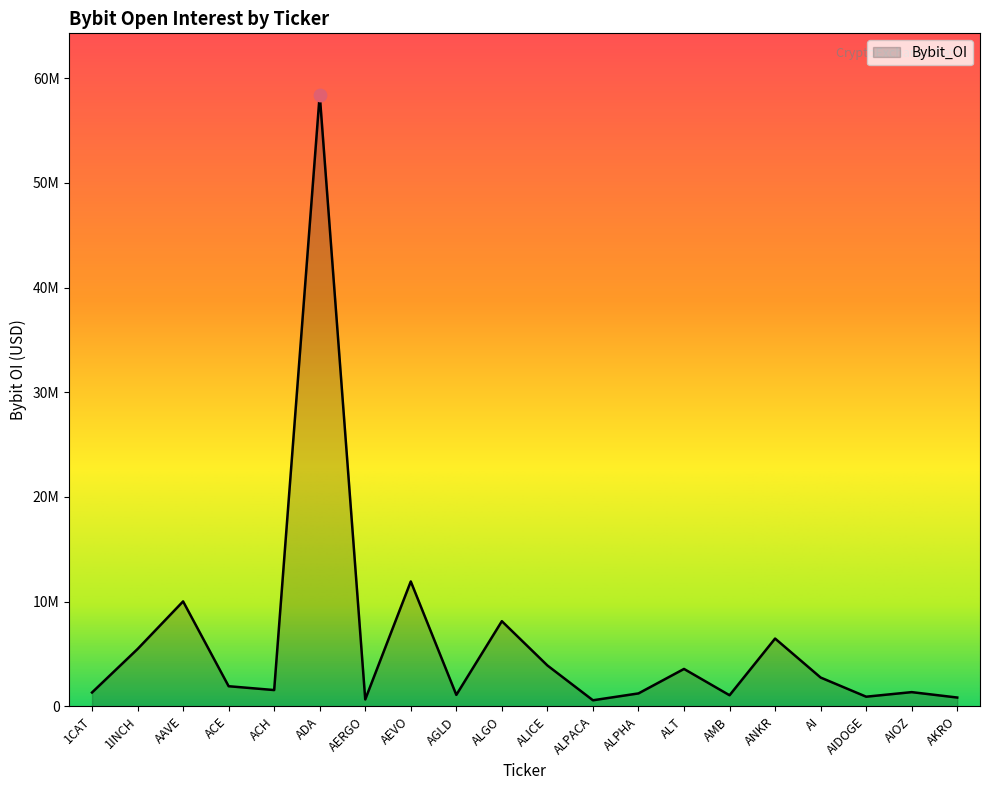

Which has a higher value, ALPACA or AI?

AI